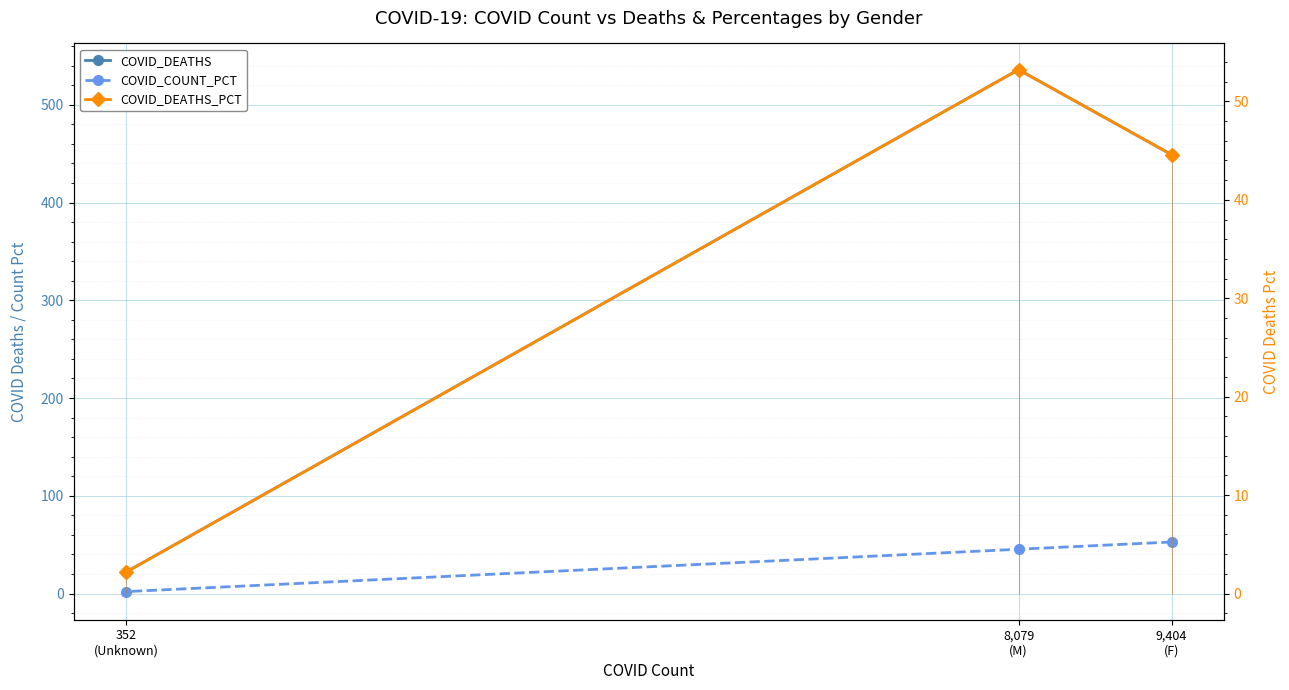

Reading left to right, extract all data points from this chart.

COVID_DEATHS: 449.0	536.0	22.0
COVID_COUNT_PCT: 52.7	45.3	2.0
COVID_DEATHS_PCT: 44.6	53.2	2.2